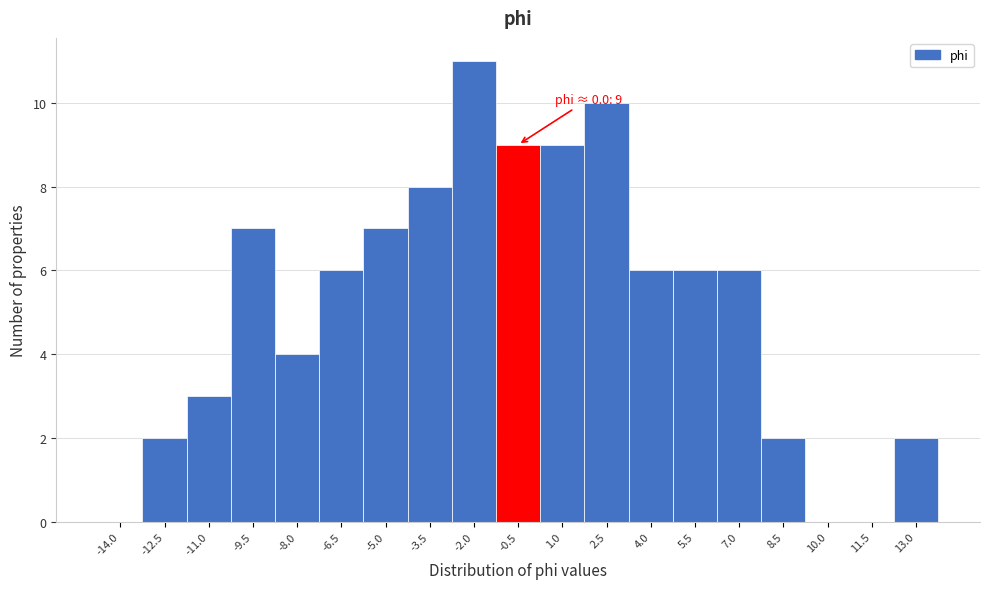

Reading left to right, extract all data points from this chart.

-14.0=0	-12.5=2	-11.0=3	-9.5=7	-8.0=4	-6.5=6	-5.0=7	-3.5=8	-2.0=11	-0.5=9	1.0=9	2.5=10	4.0=6	5.5=6	7.0=6	8.5=2	10.0=0	11.5=0	13.0=2